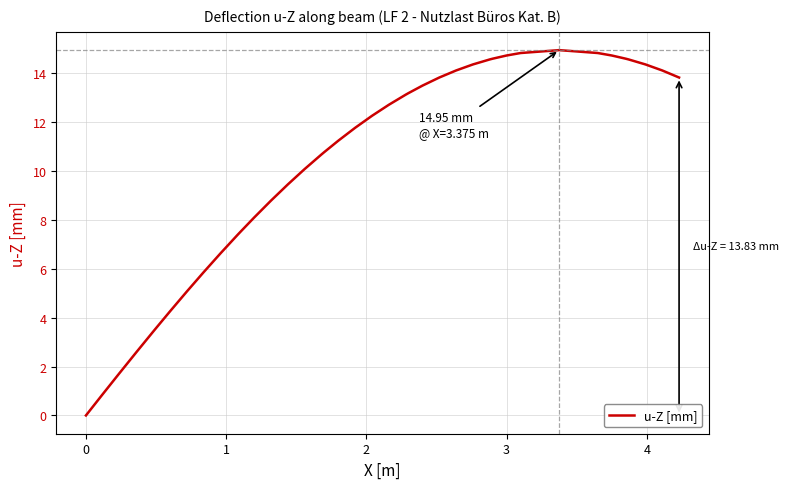

What is the difference between the maximum and minimum values?

15.0